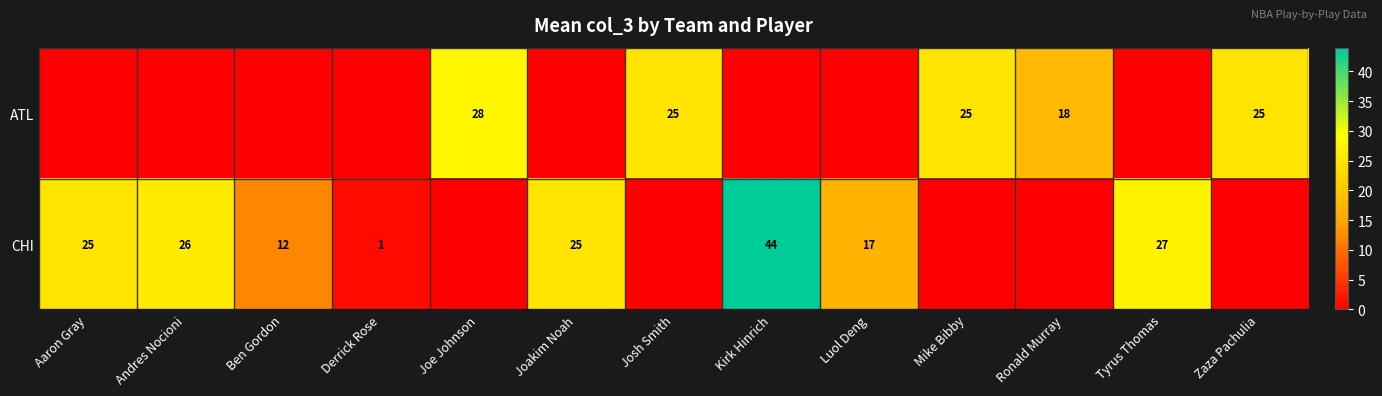

Is it true that CHI equals 44 at Kirk Hinrich?

True